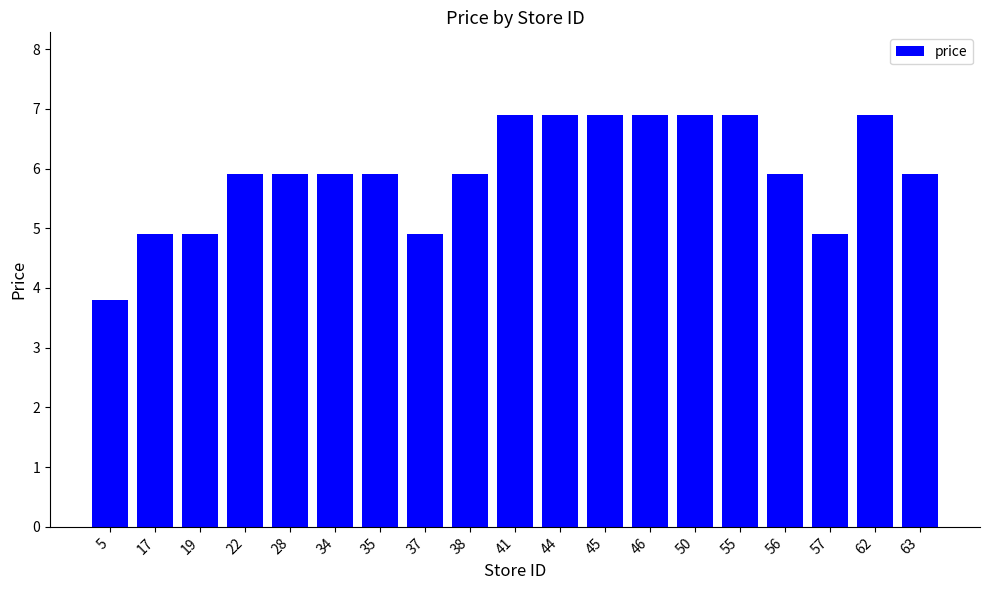

How many categories are shown in the chart?

19